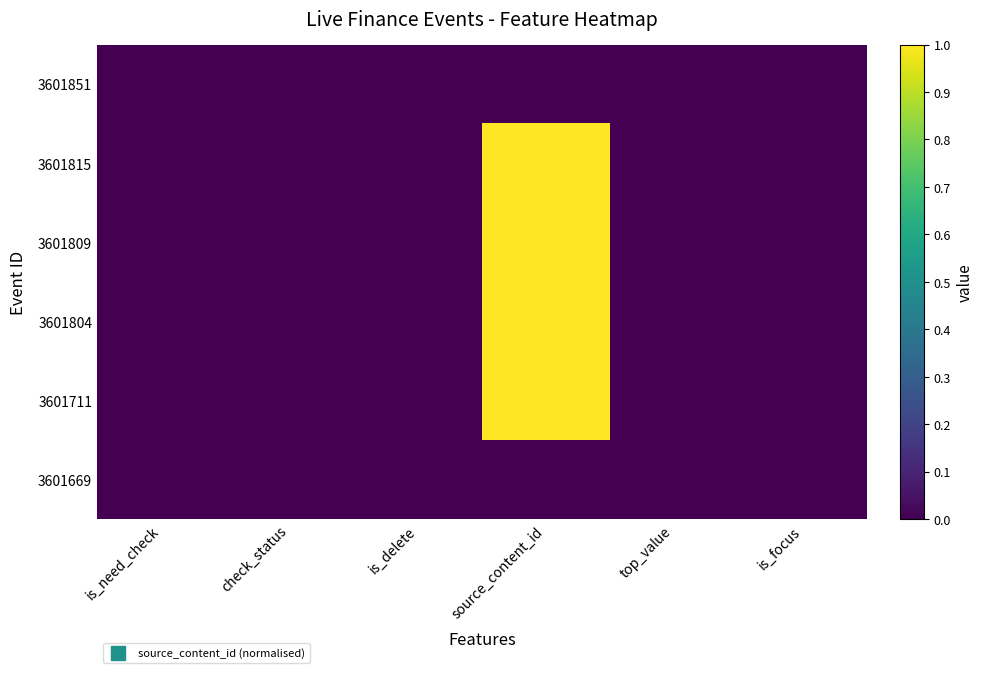

Reading left to right, extract all data points from this chart.

3601851: is_need_check=0.0	check_status=0.0	is_delete=0.0	source_content_id=0.0	top_value=0.0	is_focus=0.0
3601815: is_need_check=0.0	check_status=0.0	is_delete=0.0	source_content_id=1.0	top_value=0.0	is_focus=0.0
3601809: is_need_check=0.0	check_status=0.0	is_delete=0.0	source_content_id=1.0	top_value=0.0	is_focus=0.0
3601804: is_need_check=0.0	check_status=0.0	is_delete=0.0	source_content_id=1.0	top_value=0.0	is_focus=0.0
3601711: is_need_check=0.0	check_status=0.0	is_delete=0.0	source_content_id=1.0	top_value=0.0	is_focus=0.0
3601669: is_need_check=0.0	check_status=0.0	is_delete=0.0	source_content_id=0.0	top_value=0.0	is_focus=0.0